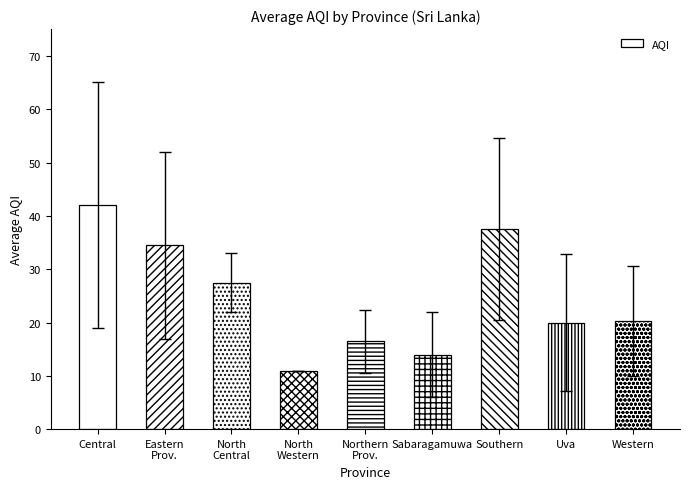

Reading left to right, transcribe all the data shown in this chart.

42.0	34.5	27.5	11.0	16.5	14.0	37.5	20.0	20.3